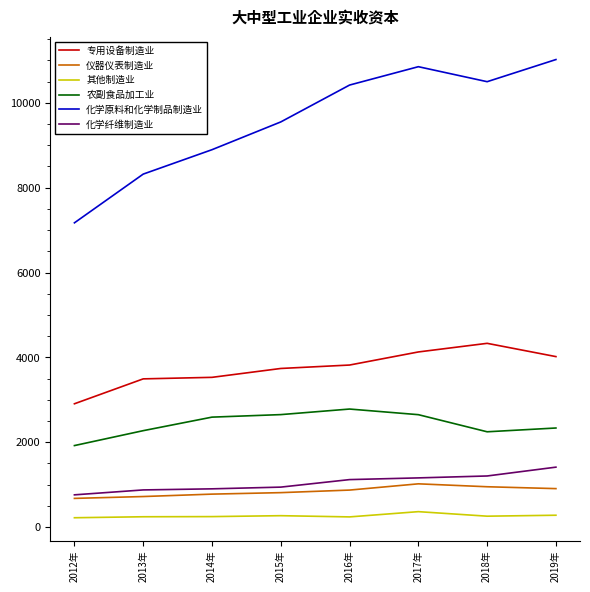

Is the value of 化学原料和化学制品制造业 at 2012年 greater than the value of 专用设备制造业 at 2013年?

Yes